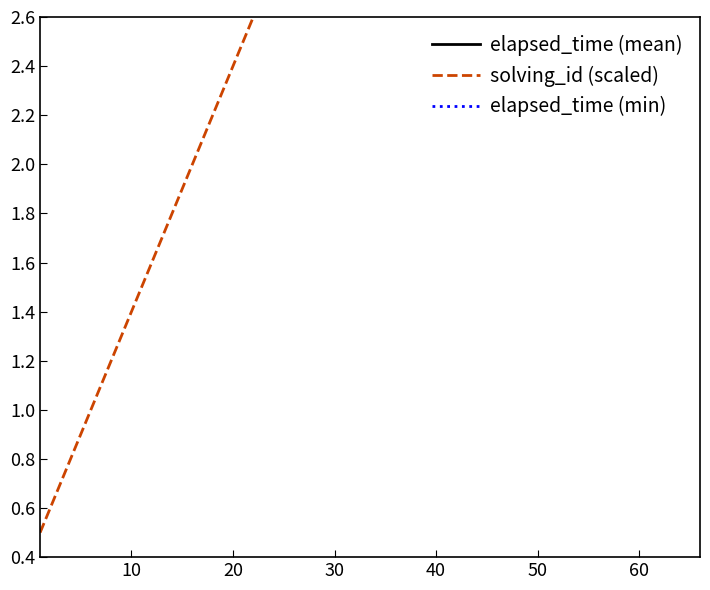

Rank the series by their average value, from highest to lowest.

elapsed_time (mean), elapsed_time (min), solving_id (scaled)